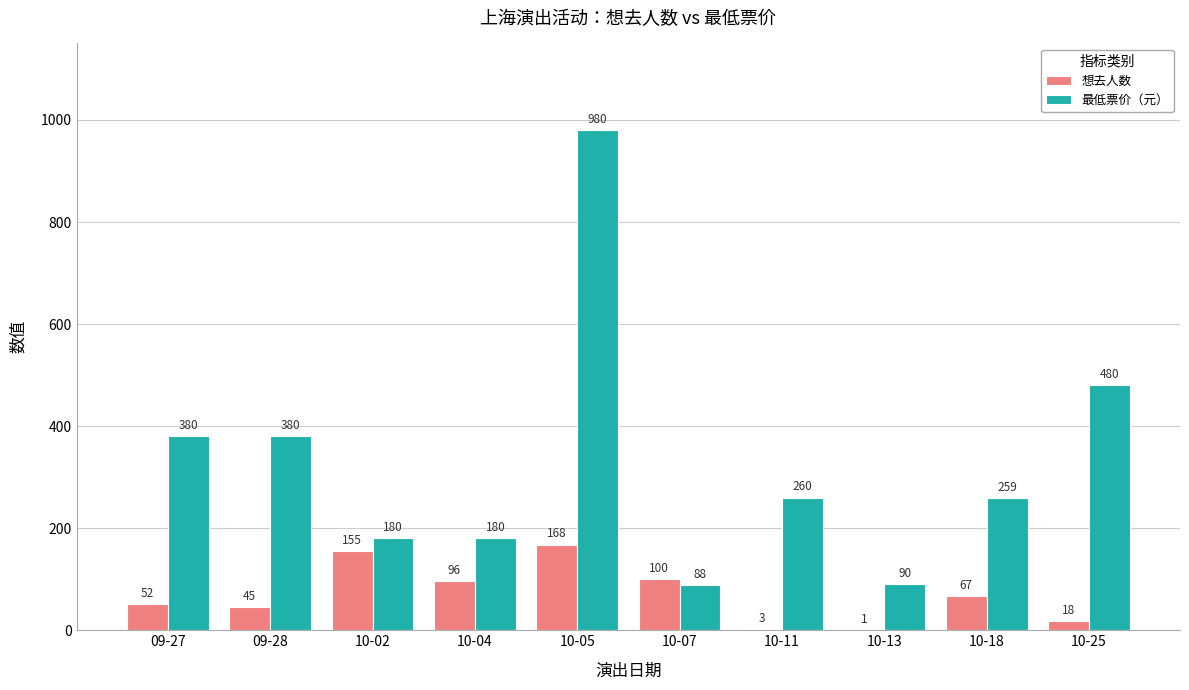

What is the spread (max minus min) of values at 09-28?

335